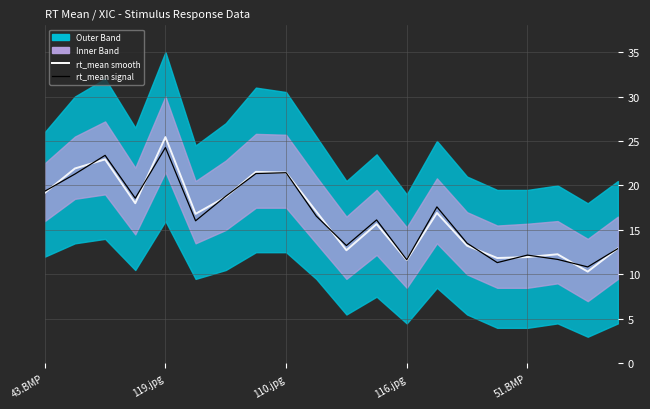

Is it true that rt_mean smooth equals 37.6 at 110.jpg?

False